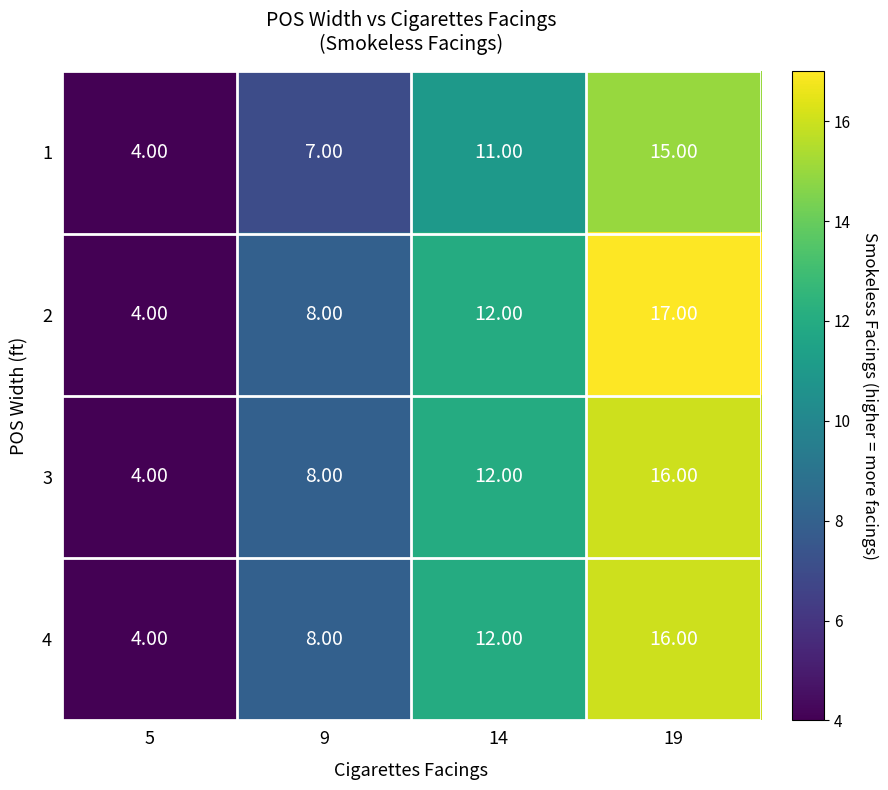

List the labels in order of 1 value, largest first.

19, 14, 9, 5